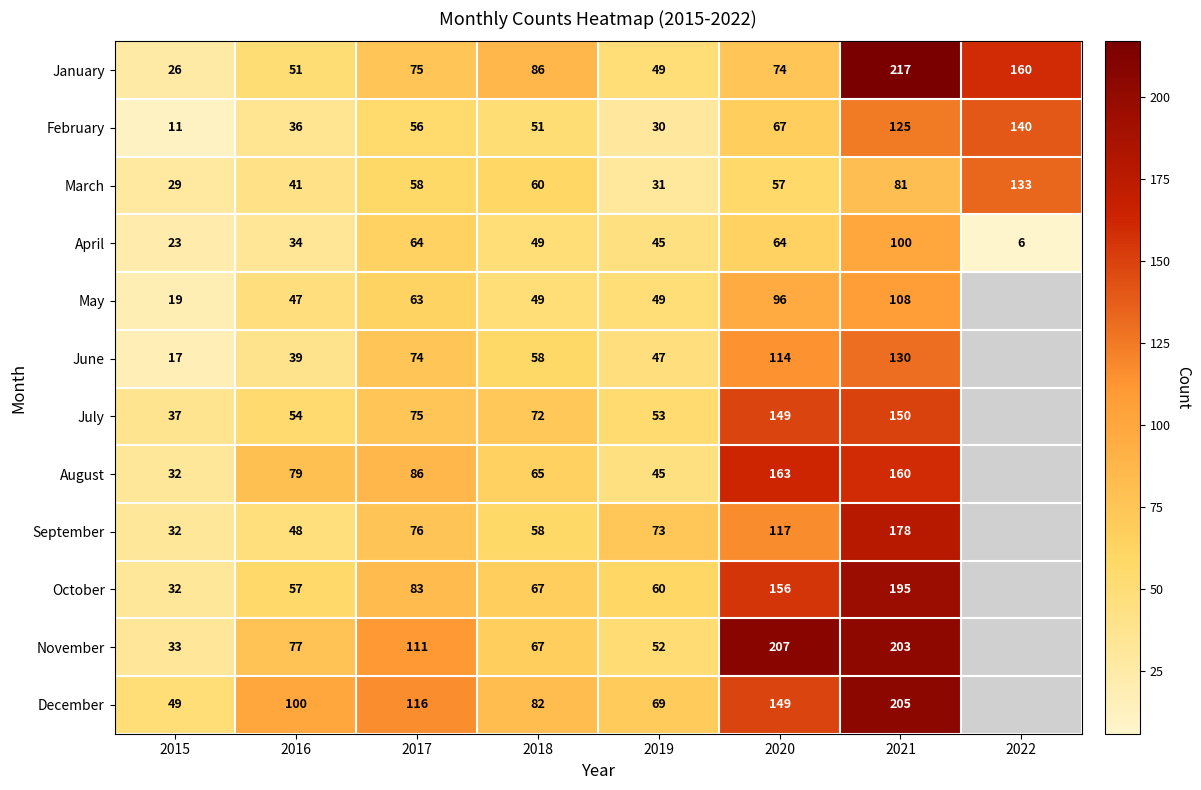

At which category is the sum across all series the highest?

2021